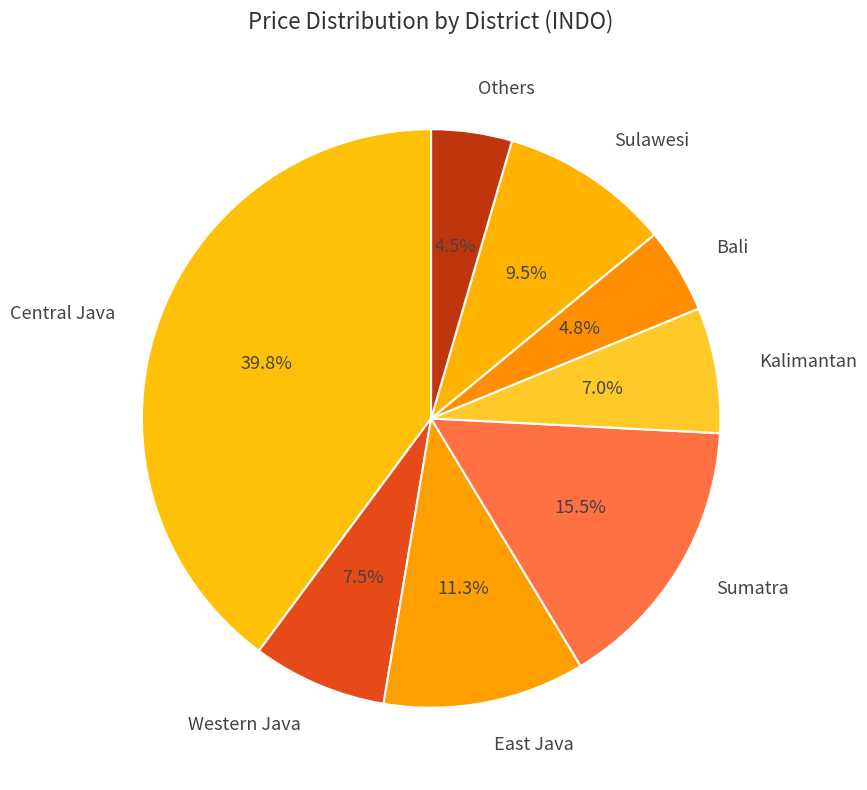

To the nearest percent, what is the difference between the largest and smallest slice percentages?

35%